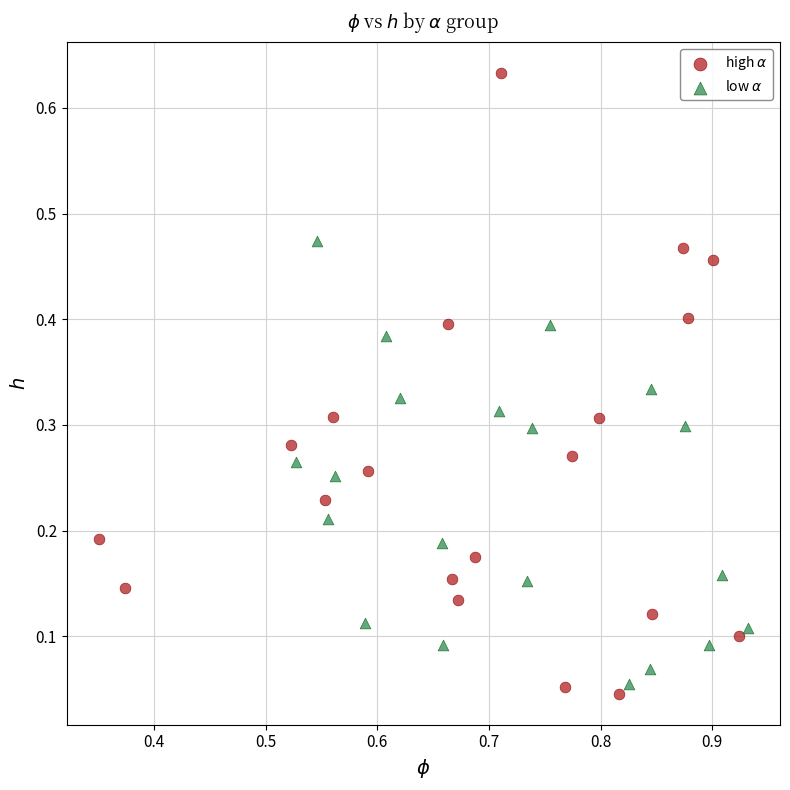

What are all the series names shown in the legend?

high $\alpha$, low $\alpha$